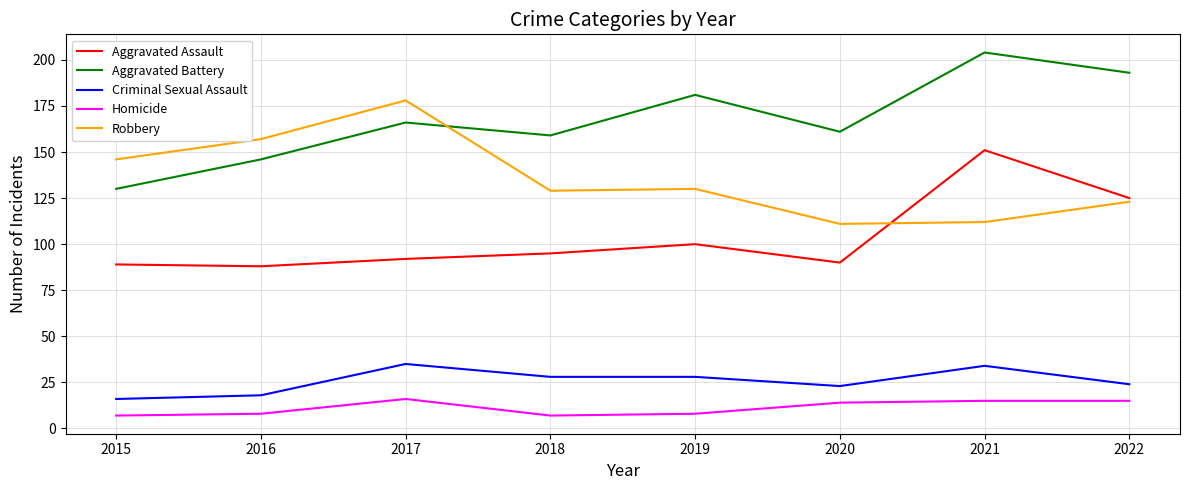

What is the maximum value shown in the chart?

204